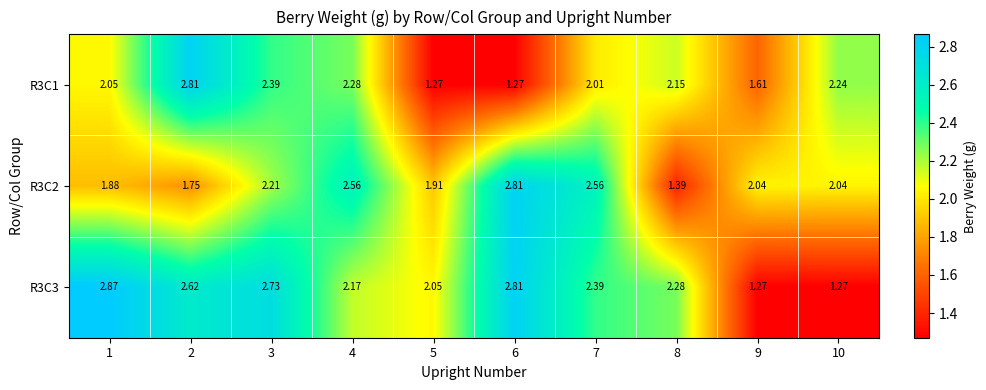

Is the value of R3C3 at 6 greater than the value of R3C2 at 9?

Yes